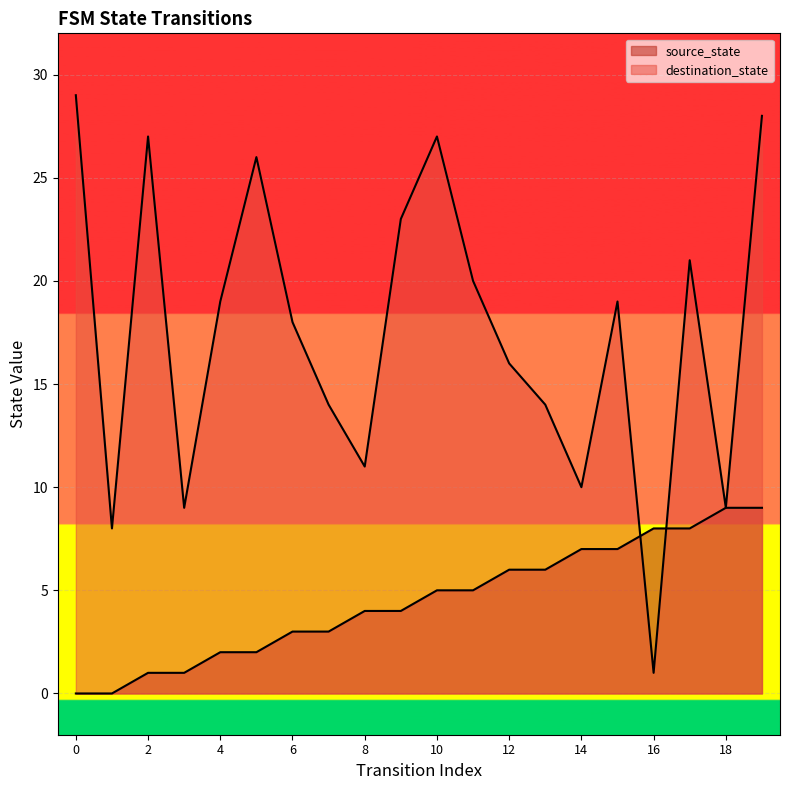

Rank the series at 12 from lowest to highest value.

source_state, destination_state